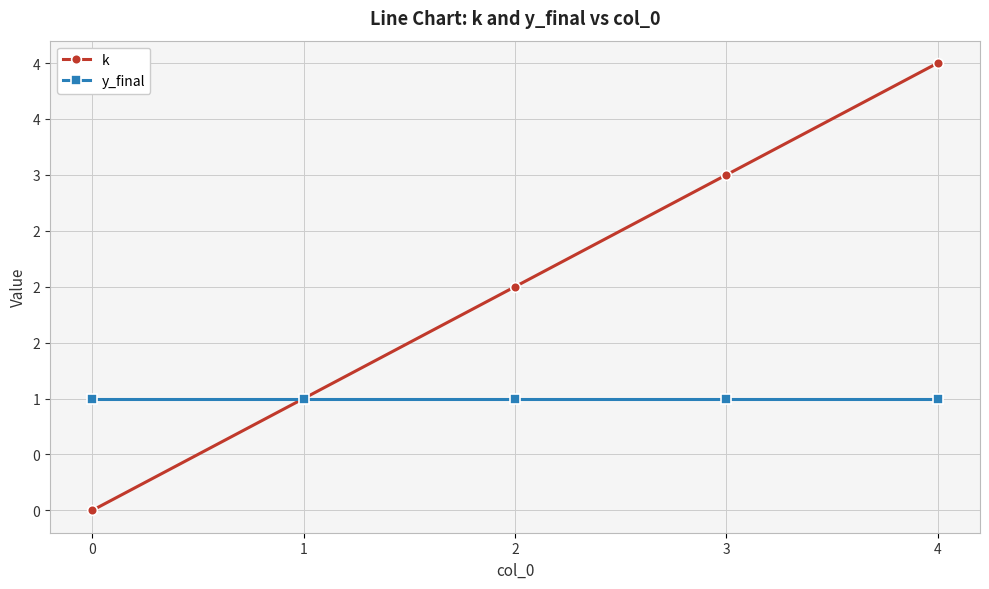

Is this an area chart (filled region under the line)?

No